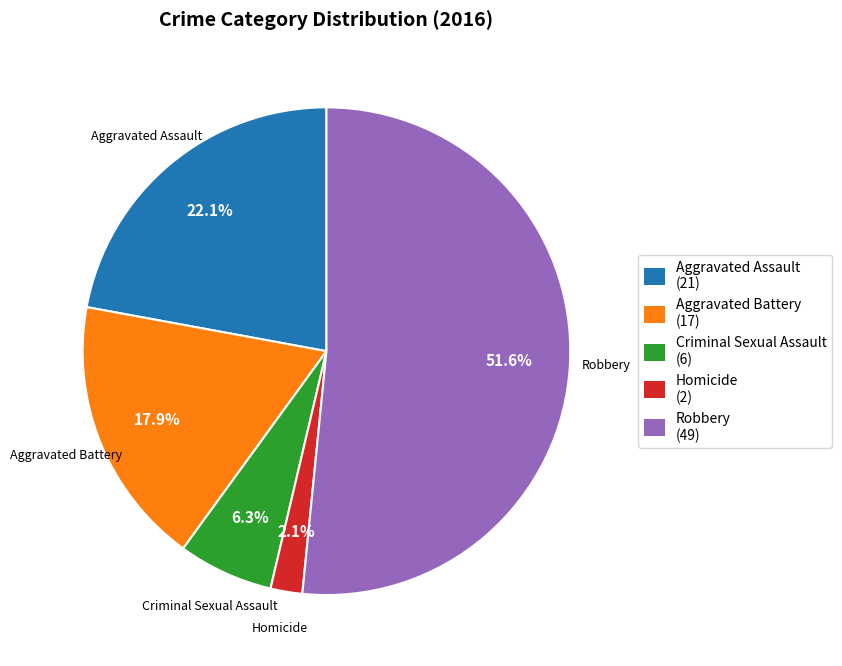

How much of the chart is everything except Homicide?

97.9%